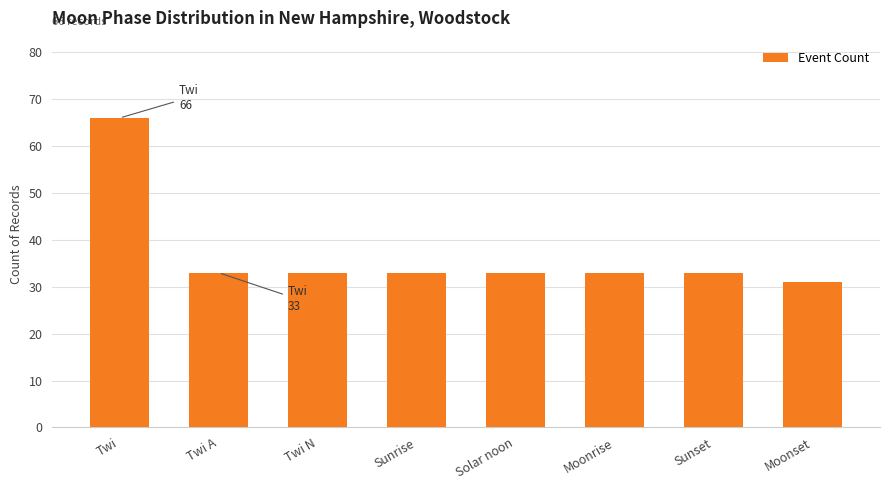

True or false: the data shows 13 at Sunrise.

False